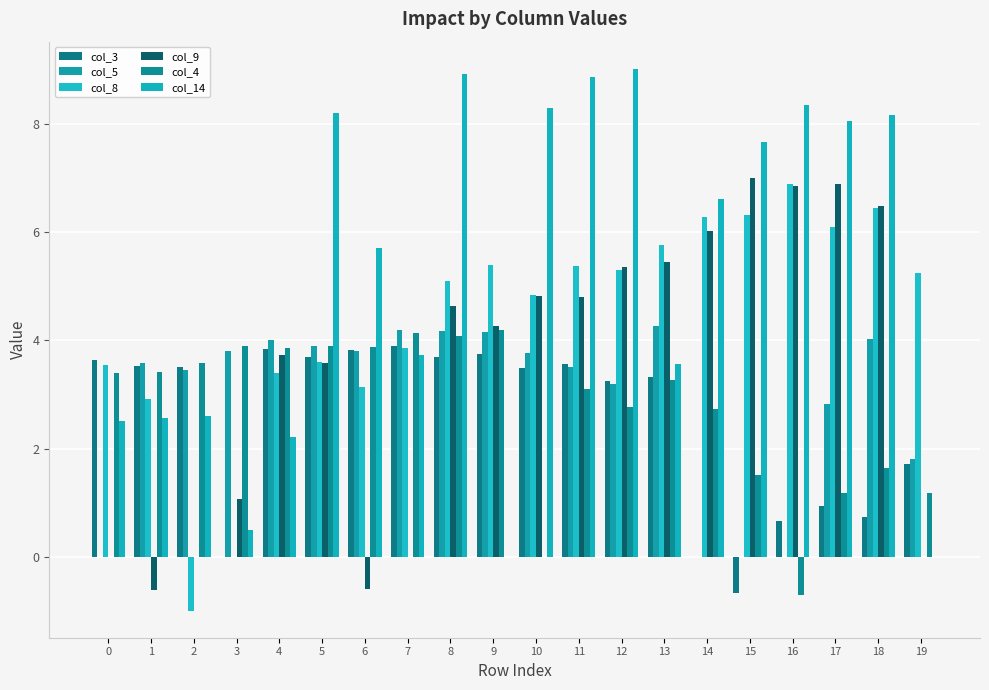

True or false: col_9 has a value of 6.9 at 17.

True